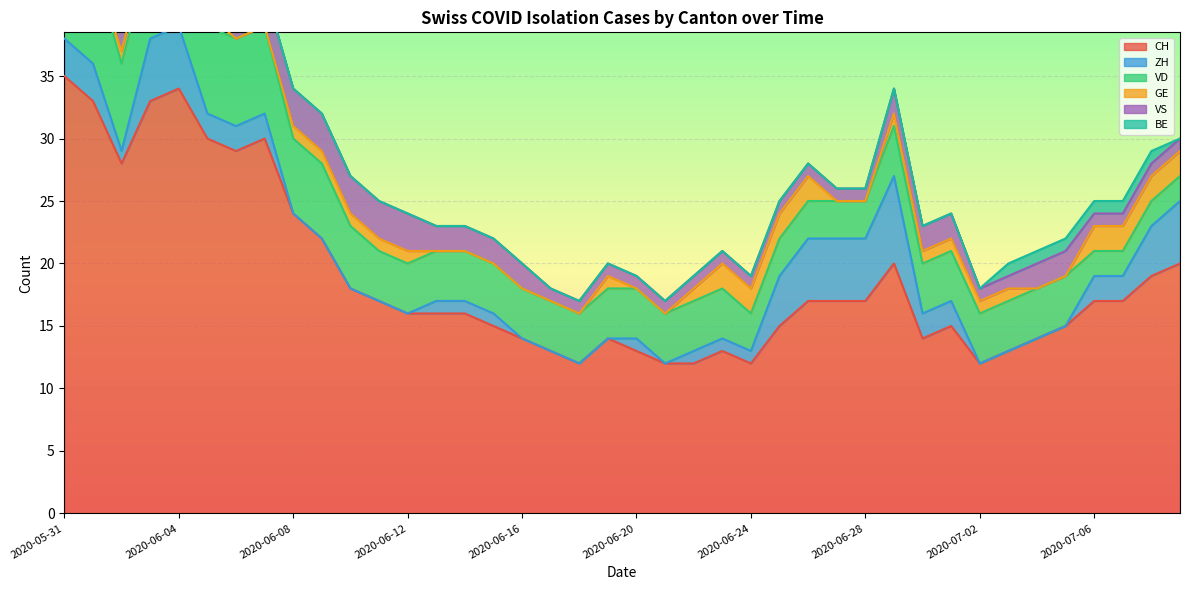

Where is VS nearest to the value 3?

2020-06-01